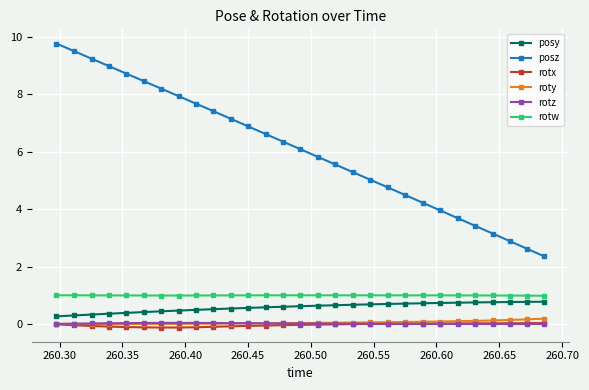

Which series has the widest spread of values?

posz